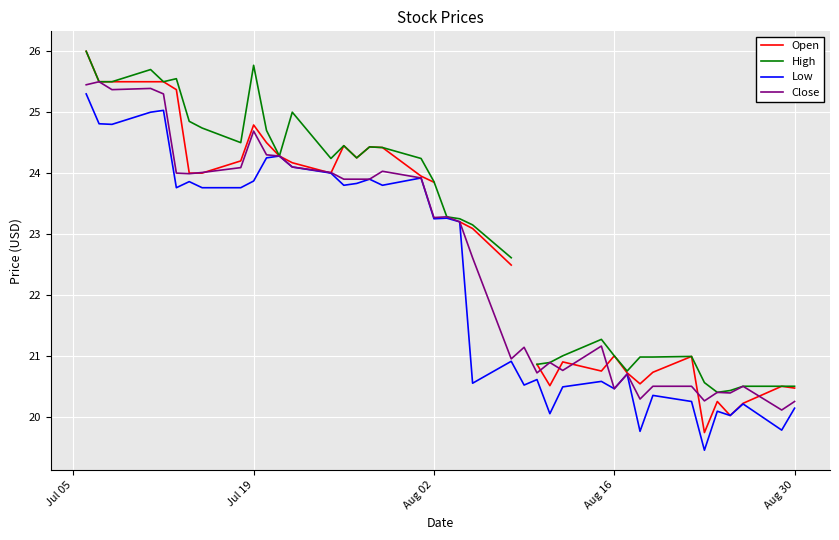

What is the maximum value for Close?

25.5